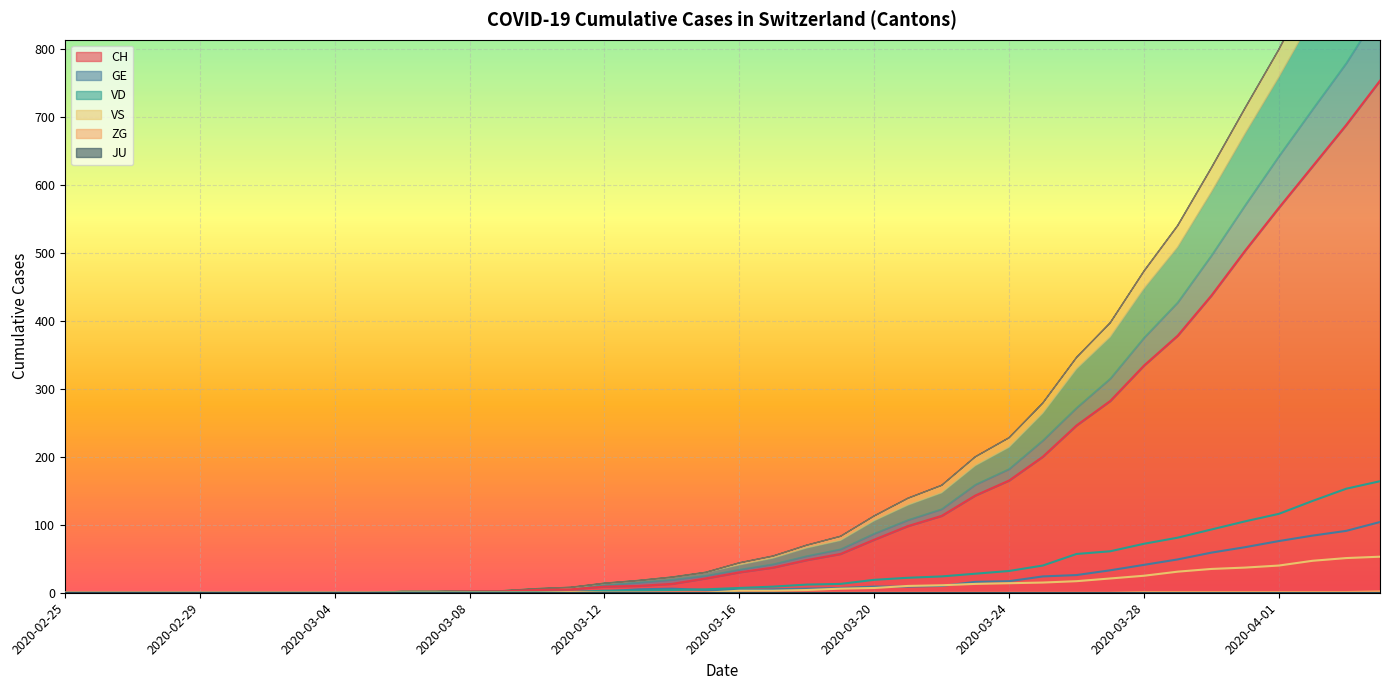

True or false: CH and VS intersect in this chart.

False